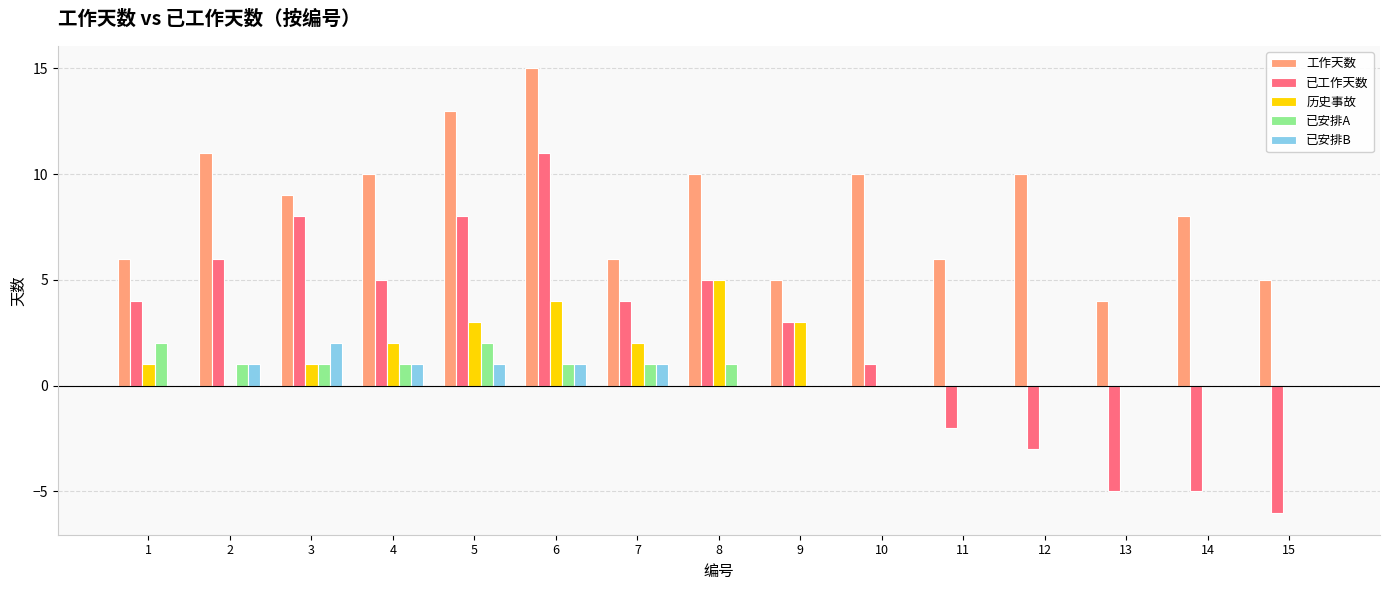

Count the 已安排B values in the range 0 to 1.

14